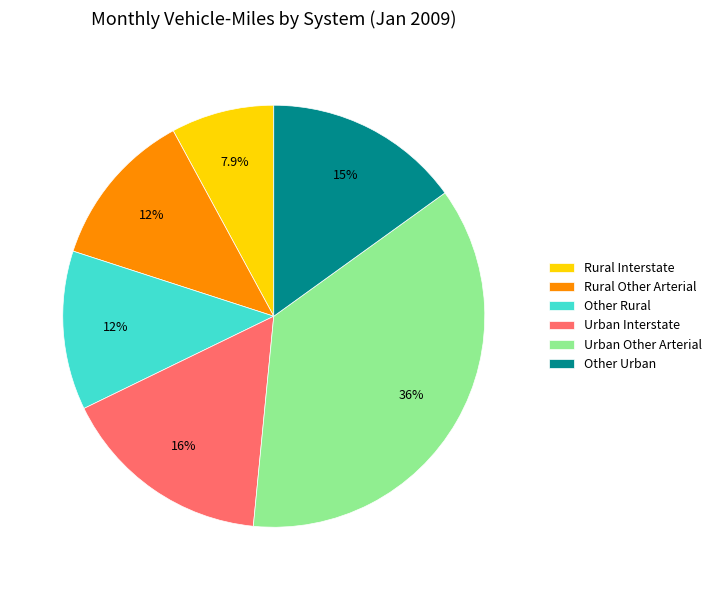

Which slice is the smallest?

Rural Interstate